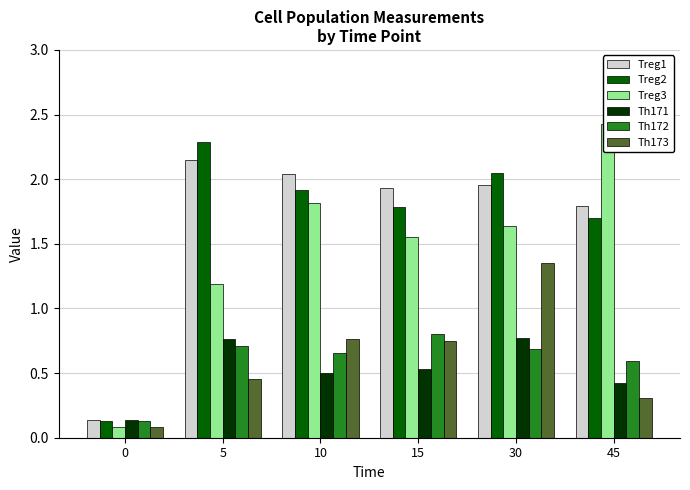

Reading right to left, what are all the values shown in this chart?

Treg1: 1.8	2.0	1.9	2.0	2.1	0.1
Treg2: 1.7	2.0	1.8	1.9	2.3	0.1
Treg3: 2.4	1.6	1.6	1.8	1.2	0.1
Th171: 0.4	0.8	0.5	0.5	0.8	0.1
Th172: 0.6	0.7	0.8	0.7	0.7	0.1
Th173: 0.3	1.4	0.7	0.8	0.5	0.1